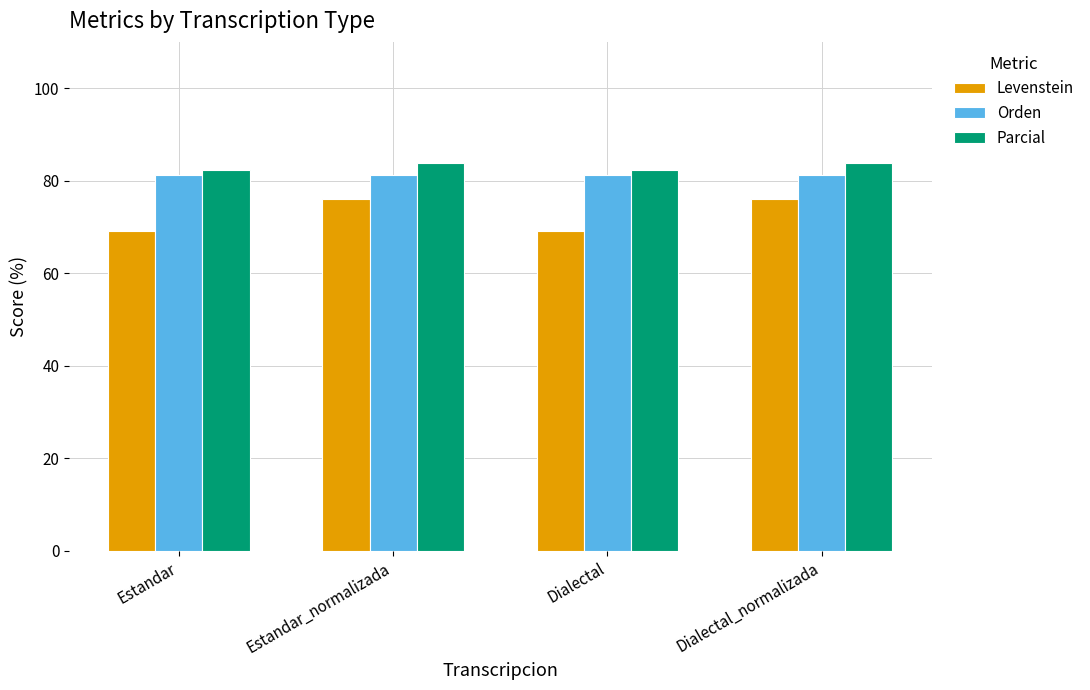

What is the spread (max minus min) of values at Dialectal_normalizada?

7.9